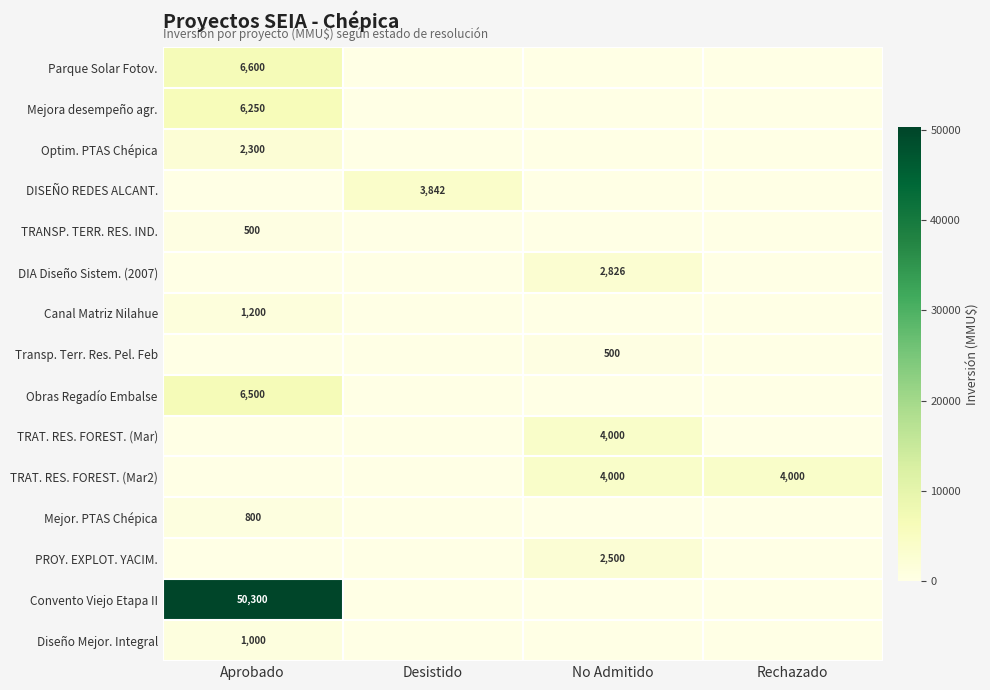

True or false: Diseño Mejor. Integral has a value of 1000 at Aprobado.

True